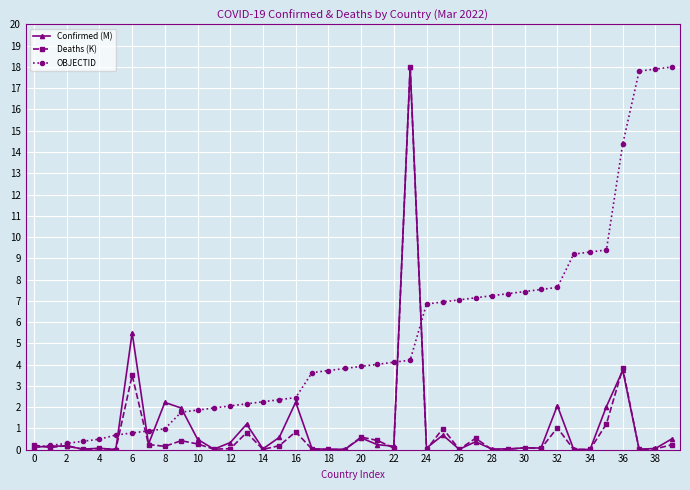

True or false: Deaths (K) has more than 2 points higher than both neighbors.

True